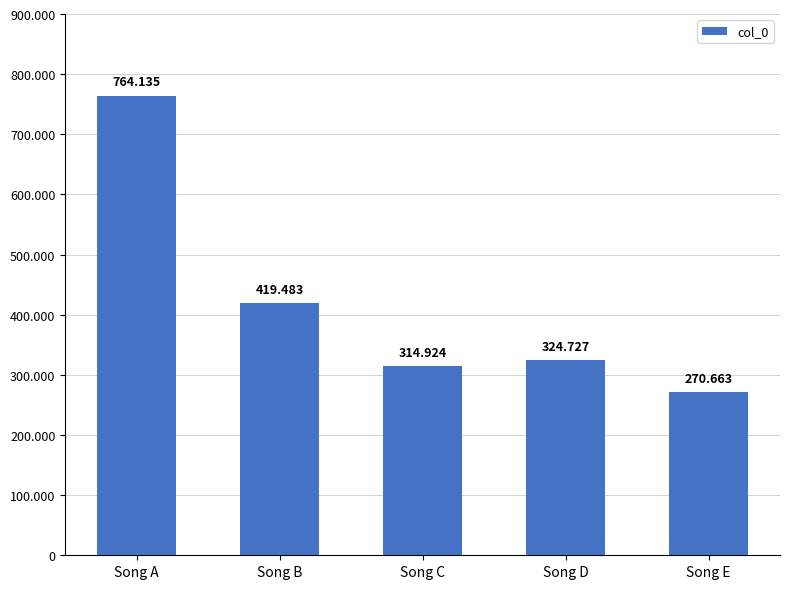

What is the smallest value displayed?

270663